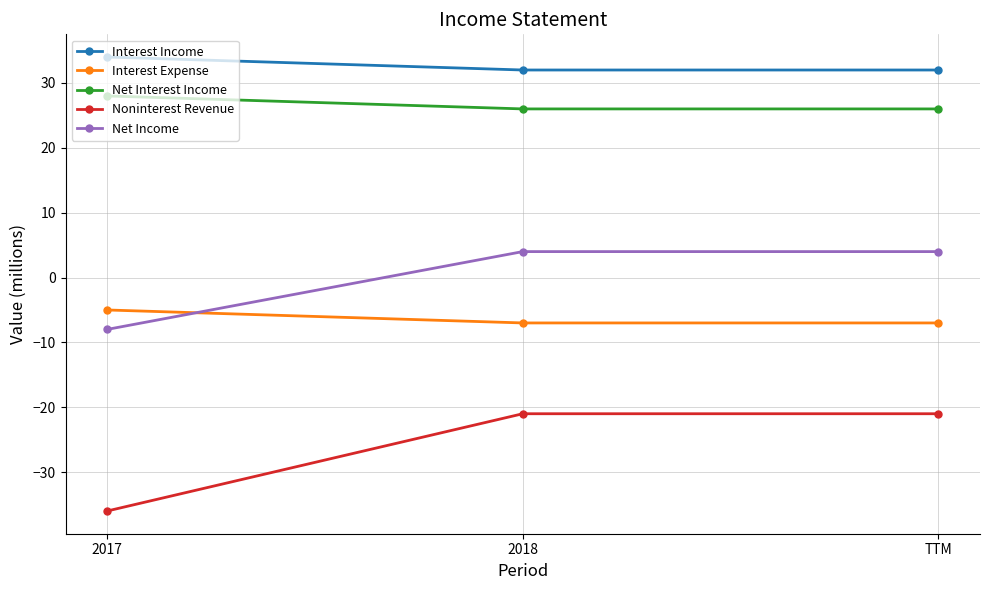

Which series has the largest range (max minus min)?

Noninterest Revenue